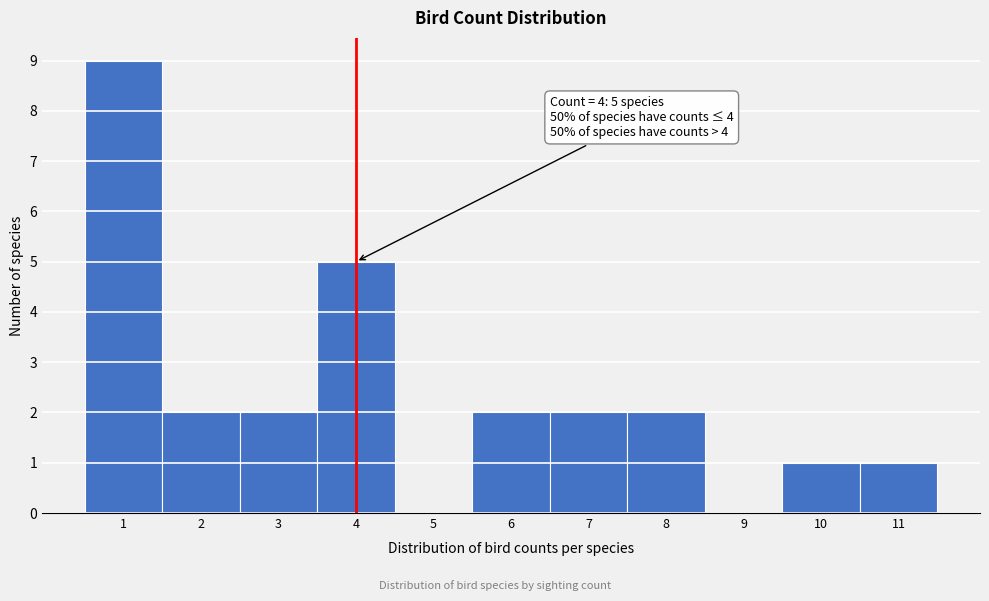

Which range on the x-axis has the tallest bar?

0.5 to 1.5